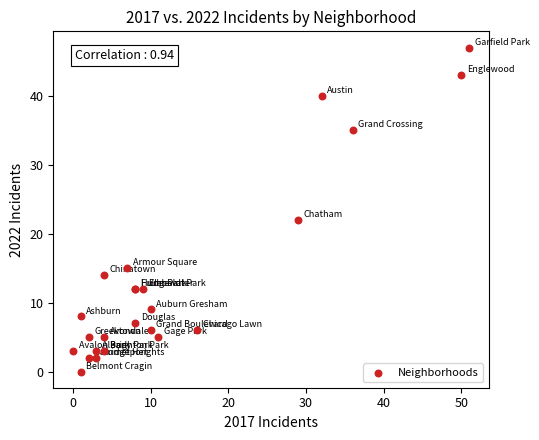

What Y value in the scatter plot is closest to 23?

22